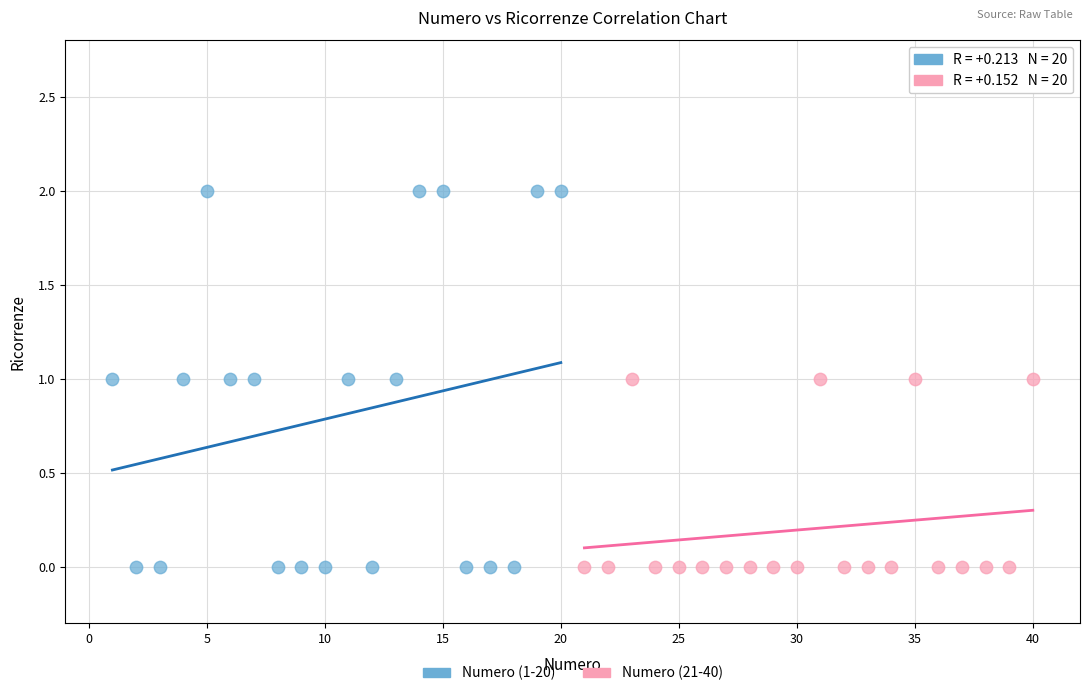

What are all the series names shown in the legend?

Numero (1-20), Numero (21-40)